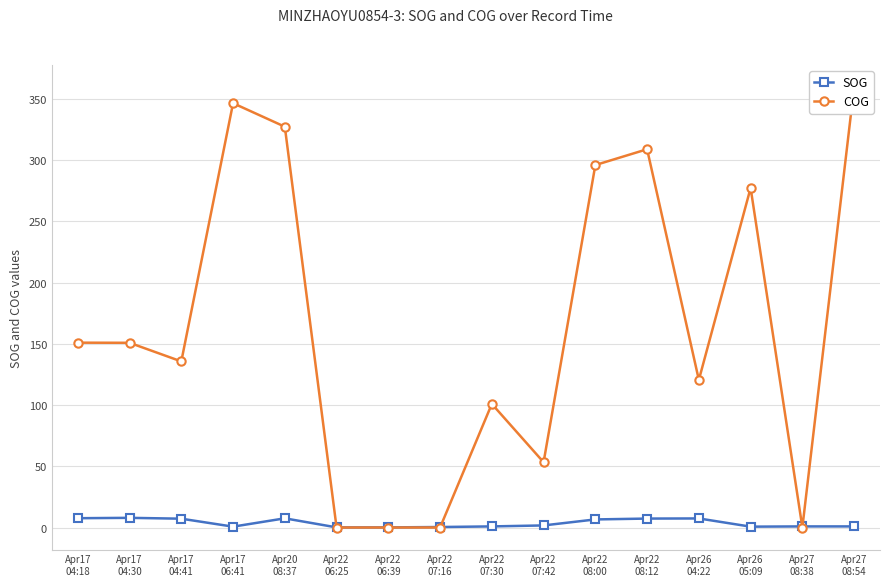

Which series ends up on top after the final intersection of SOG and COG?

COG